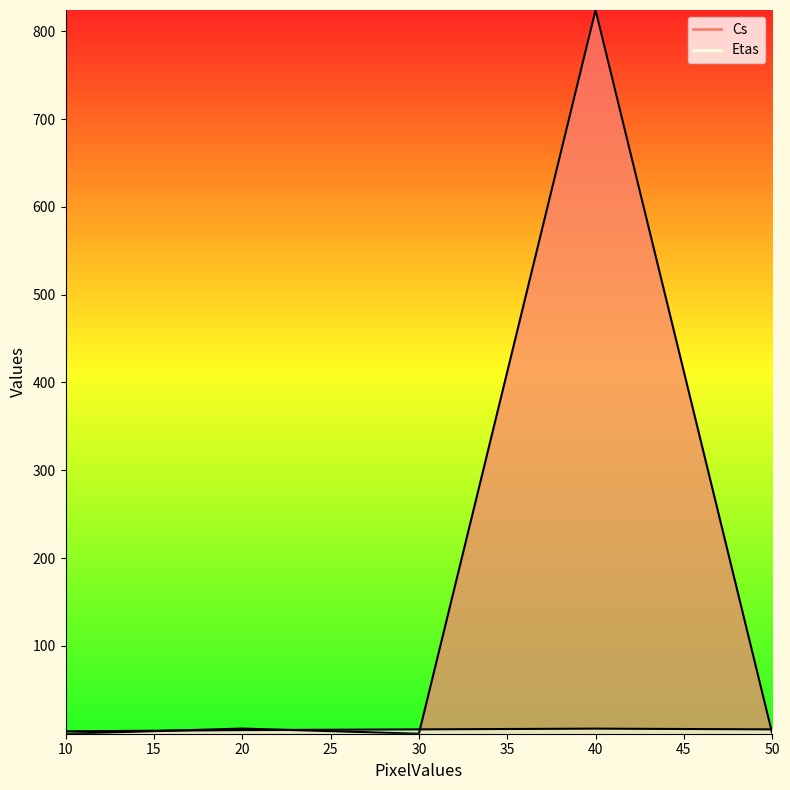

At 40, list the series in order from smallest to largest.

Etas, Cs